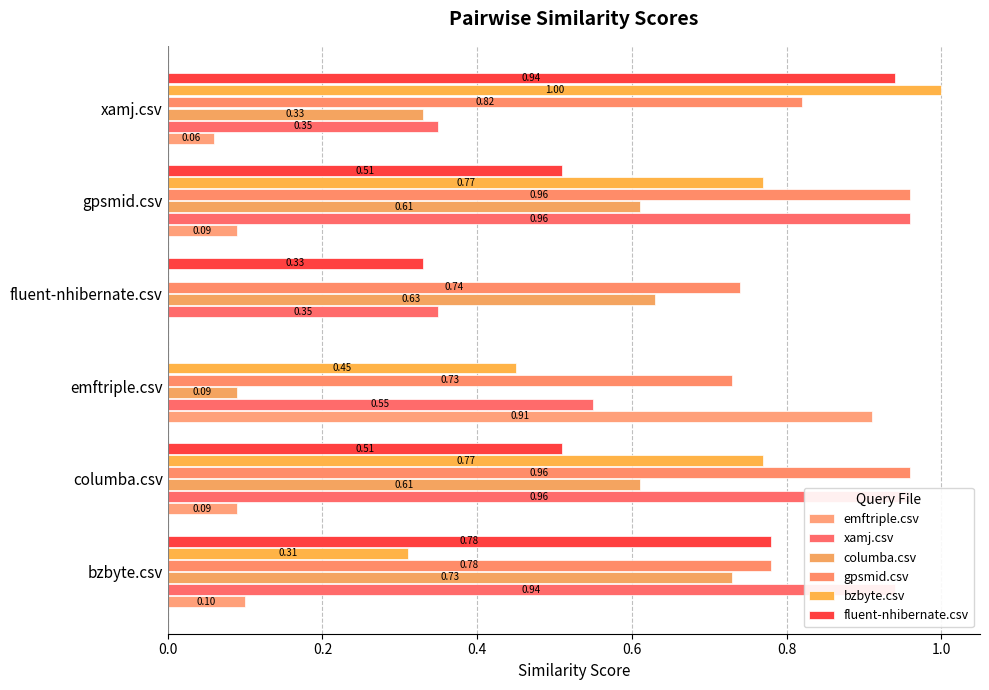

What is the maximum value for emftriple.csv?

0.9